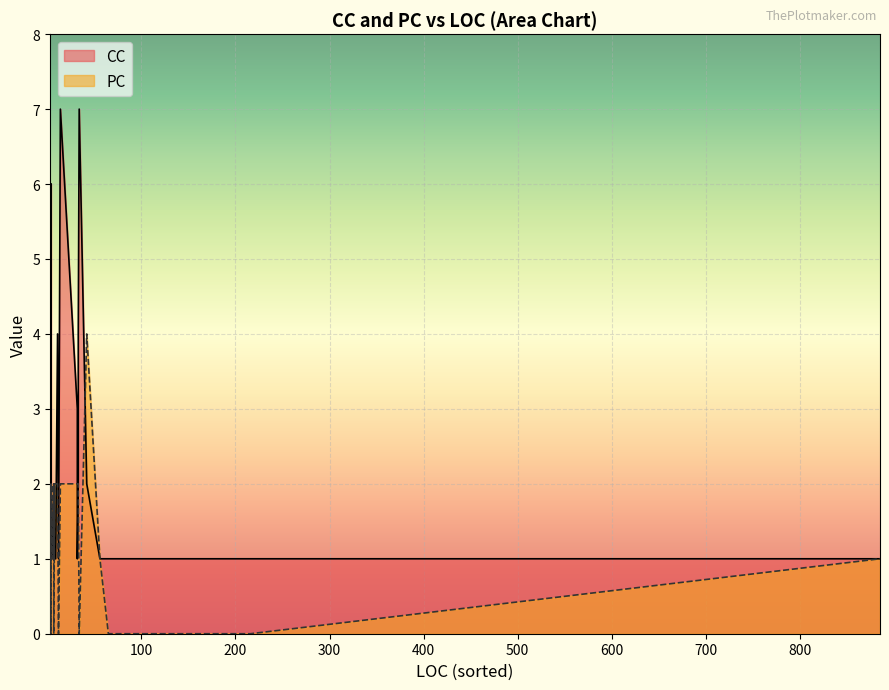

True or false: PC has a value of 2 at 7.

False